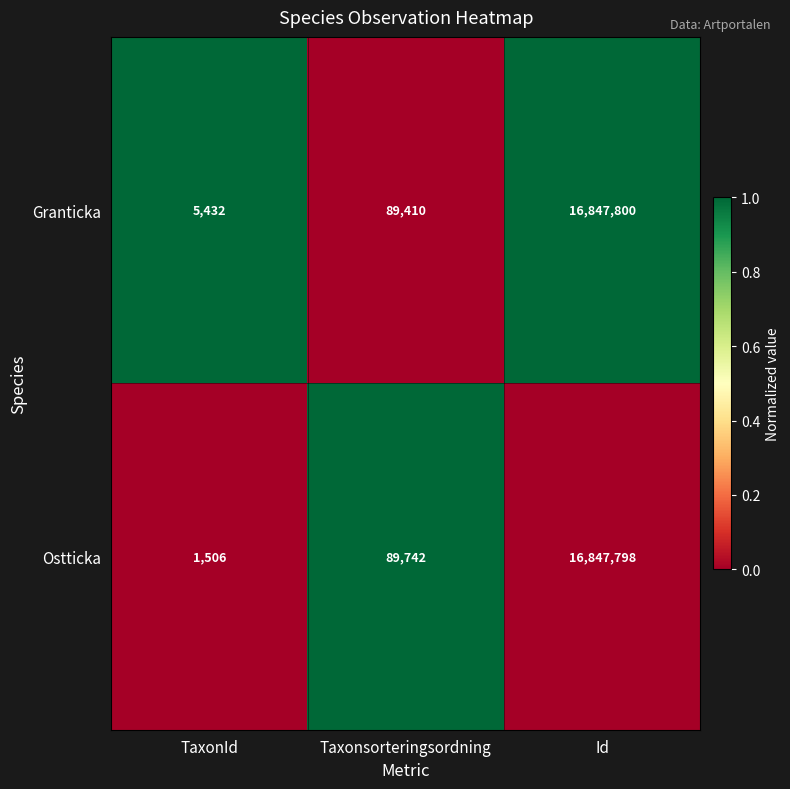

What is the average value of the Granticka series?

5647547